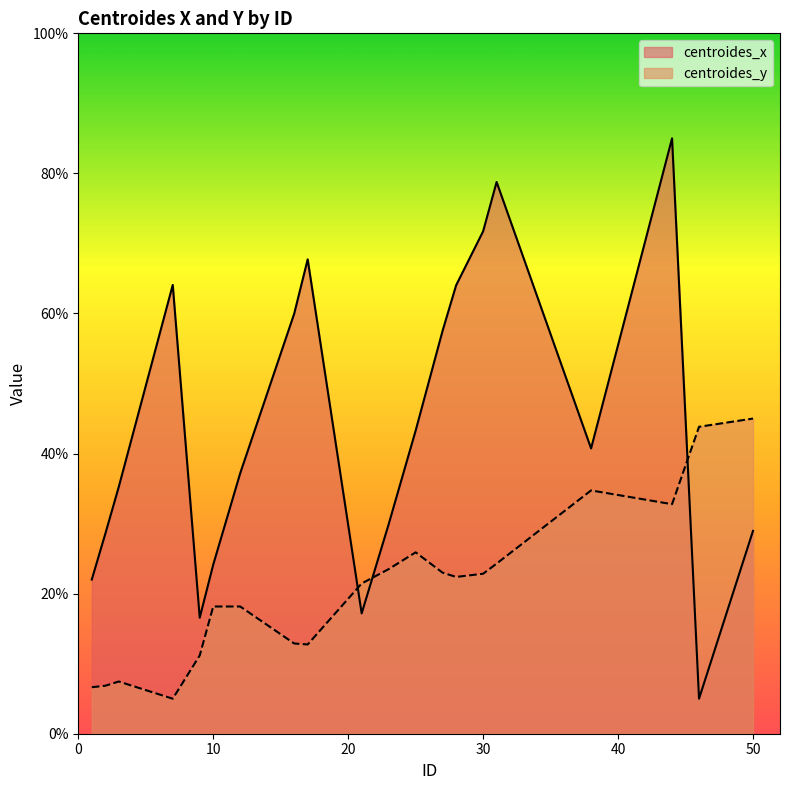

After their last crossing, which series has the higher values: centroides_y or centroides_x?

centroides_y